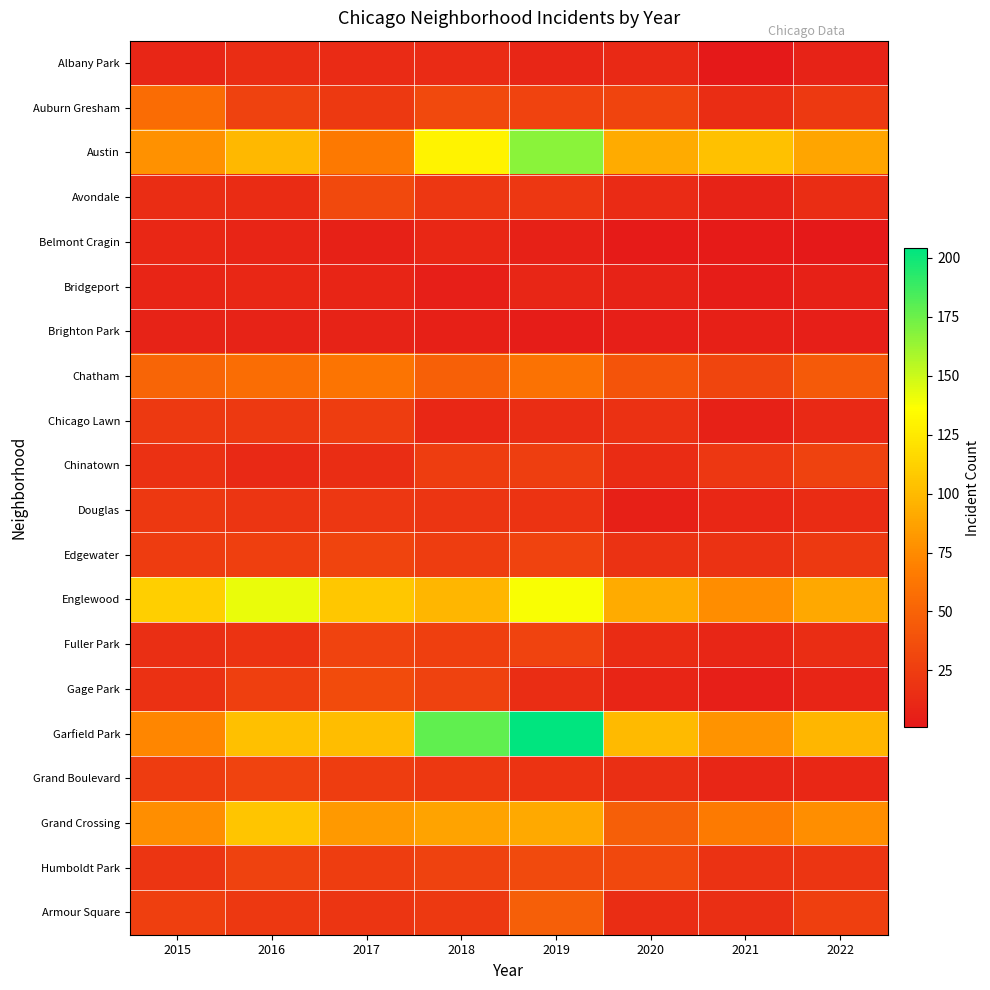

Between 2019 and 2021, which is larger?

2019